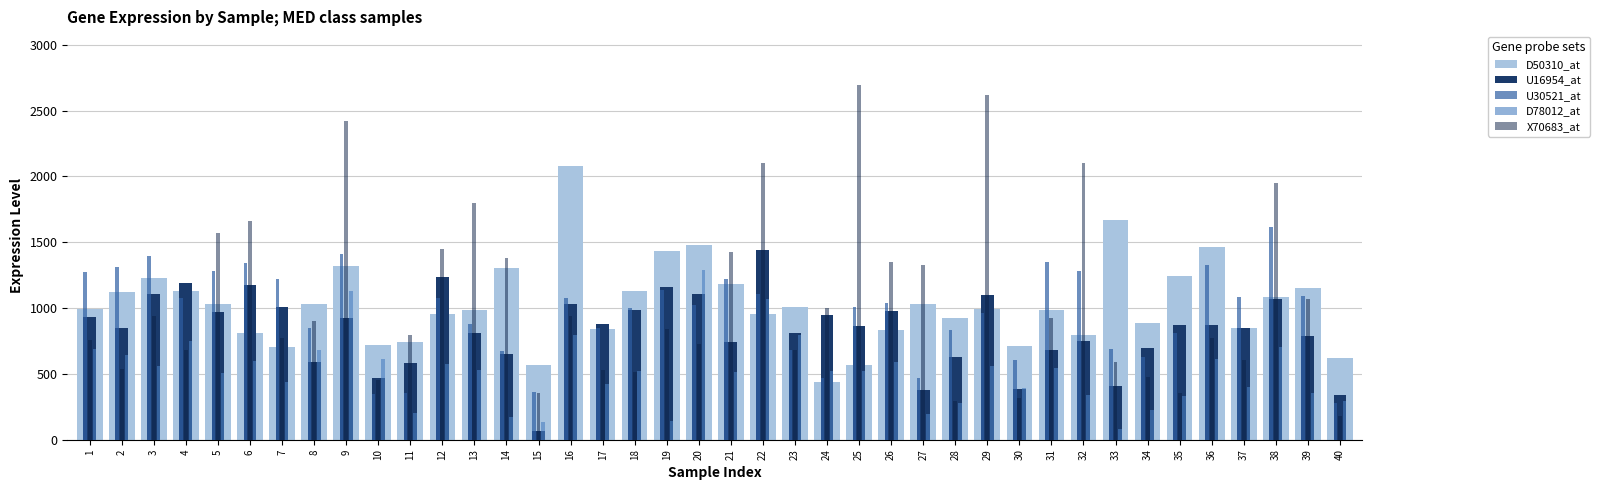

Which series changed the most between 18 and 35?

U30521_at